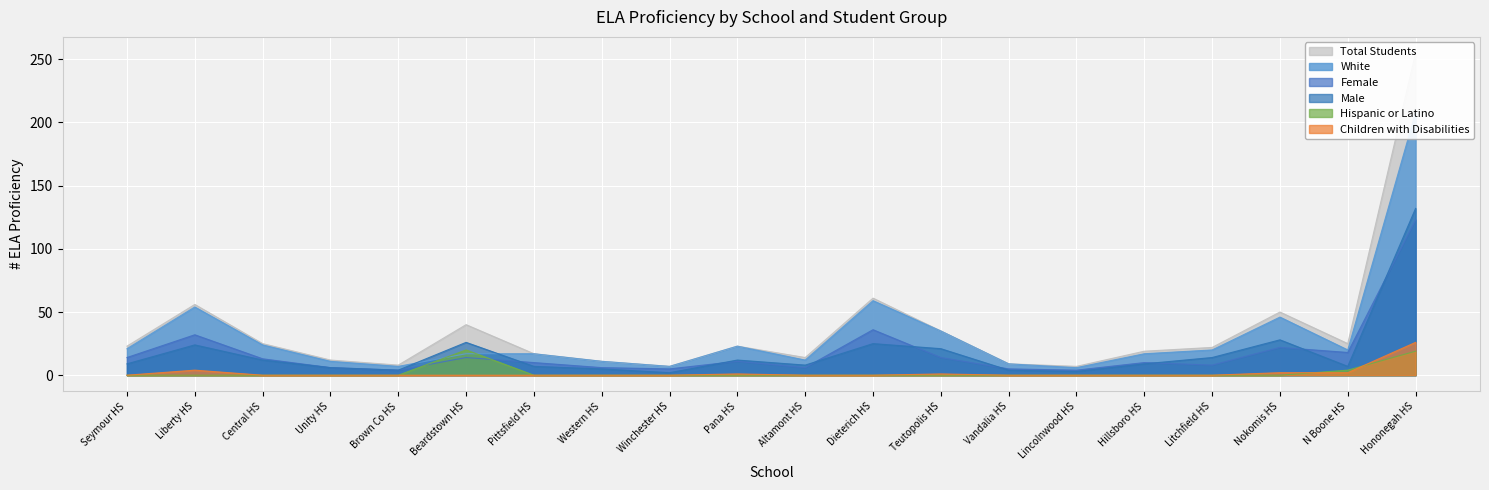

Reading left to right, transcribe all the data shown in this chart.

# ELA Proficiency Total Student: 23	56	25	12	8	40	17	11	7	23	14	61	35	9	7	19	22	50	25	255
# ELA Proficiency - White: 21	54	24	11	7	17	17	11	7	23	12	59	35	9	6	17	20	46	20	208
# ELA Proficiency - Female: 14	32	13	6	4	14	10	6	5	11	6	36	14	5	4	10	8	22	18	123
# ELA Proficiency - Male: 9	24	12	6	4	26	7	5	2	12	8	25	21	4	3	9	14	28	7	132
# ELA Proficiency - Hispanic or Latino: 0	0	0	0	0	20	0	0	0	0	0	0	0	0	0	0	0	0	4	19
# ELA Proficiency - Children with Disabilities: 0	4	0	0	0	0	0	0	0	1	0	0	1	0	0	0	0	2	2	26